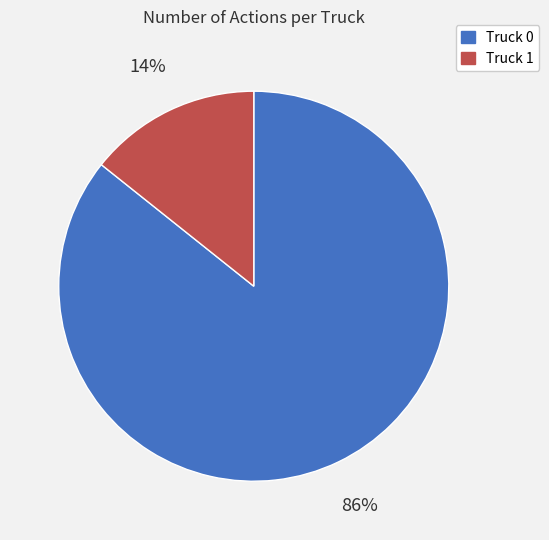

Count the number of slices in the pie.

2